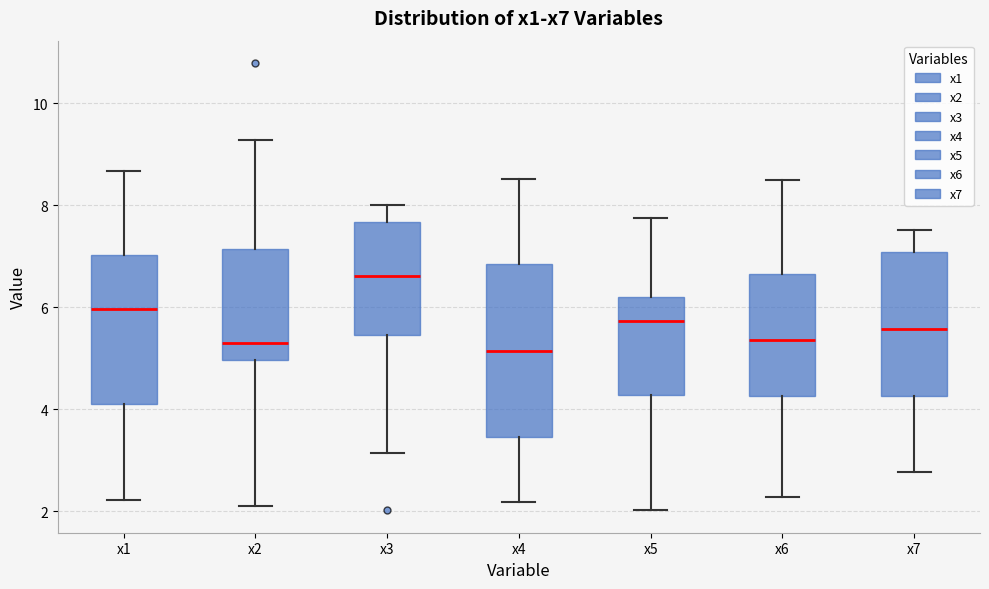

Reading left to right, transcribe this box plot: for each box, give where its median line is, the range the box spans, and where its two whiskers end, as read against the y-axis. The values are not printed on the chart, so give them approximately, as read against the axis.

x1: median 6.0, box 4.2 to 7.0, whiskers 2.2 to 8.6
x2: median 5.4, box 5.0 to 7.2, whiskers 2.2 to 9.2
x3: median 6.6, box 5.4 to 7.6, whiskers 3.2 to 8.0
x4: median 5.2, box 3.4 to 6.8, whiskers 2.2 to 8.6
x5: median 5.8, box 4.2 to 6.2, whiskers 2.0 to 7.8
x6: median 5.4, box 4.2 to 6.6, whiskers 2.2 to 8.4
x7: median 5.6, box 4.2 to 7.0, whiskers 2.8 to 7.6